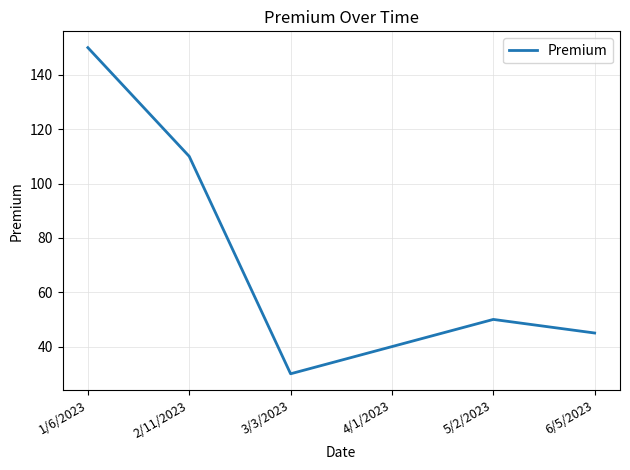

What is the average value?

71